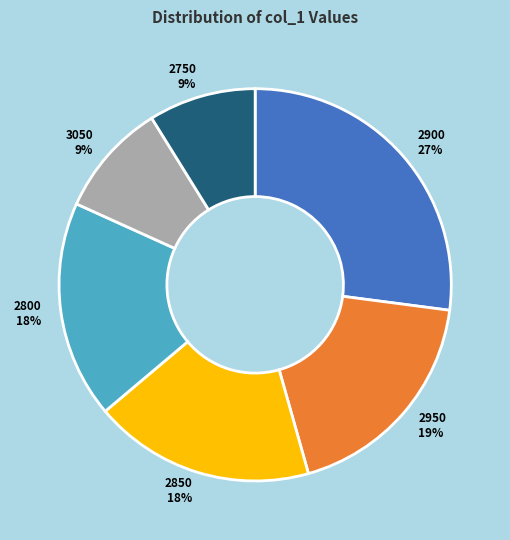

To the nearest percent, what portion does 2750 9% represent?

9%